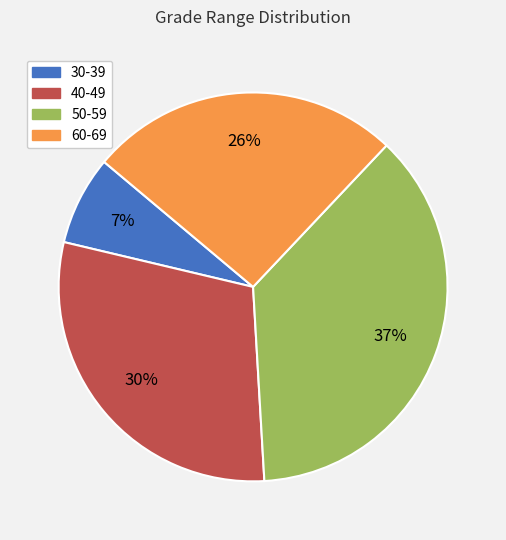

Is it true that 40-49 is 20% of the pie?

False